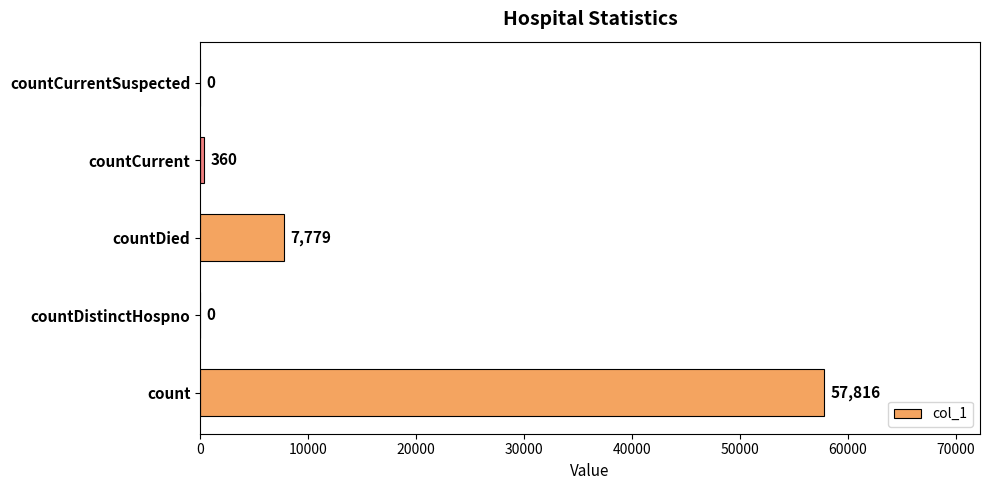

Reading top to bottom, what are all the values shown in this chart?

countCurrentSuspected=0	countCurrent=360	countDied=7779	countDistinctHospno=0	count=57816